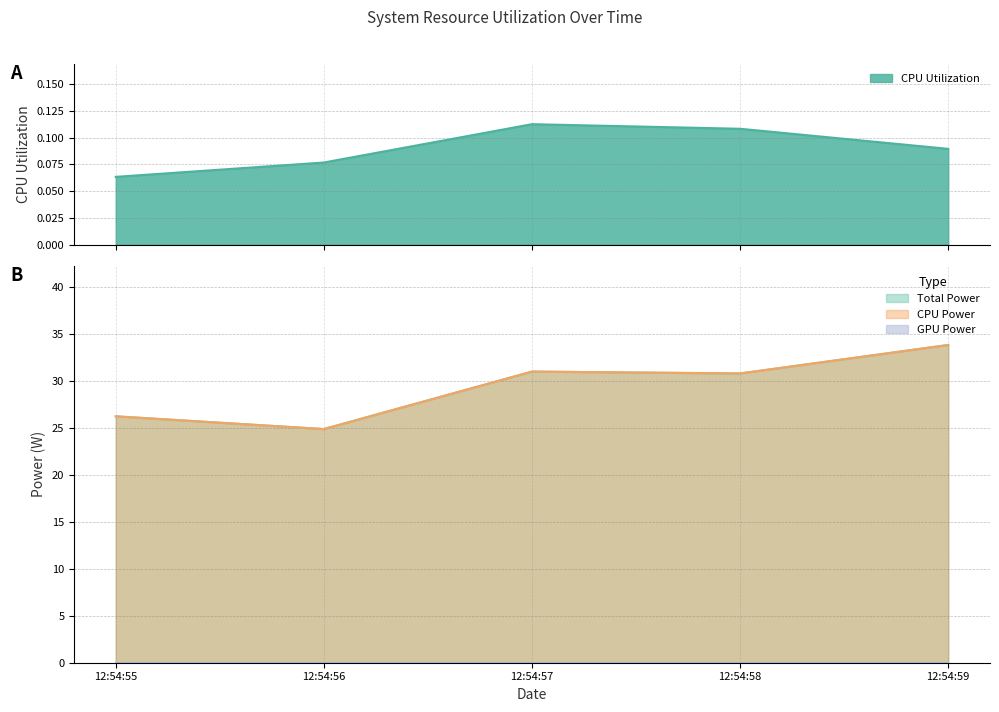

Where does the Total Power series first go above 30?

12:54:57